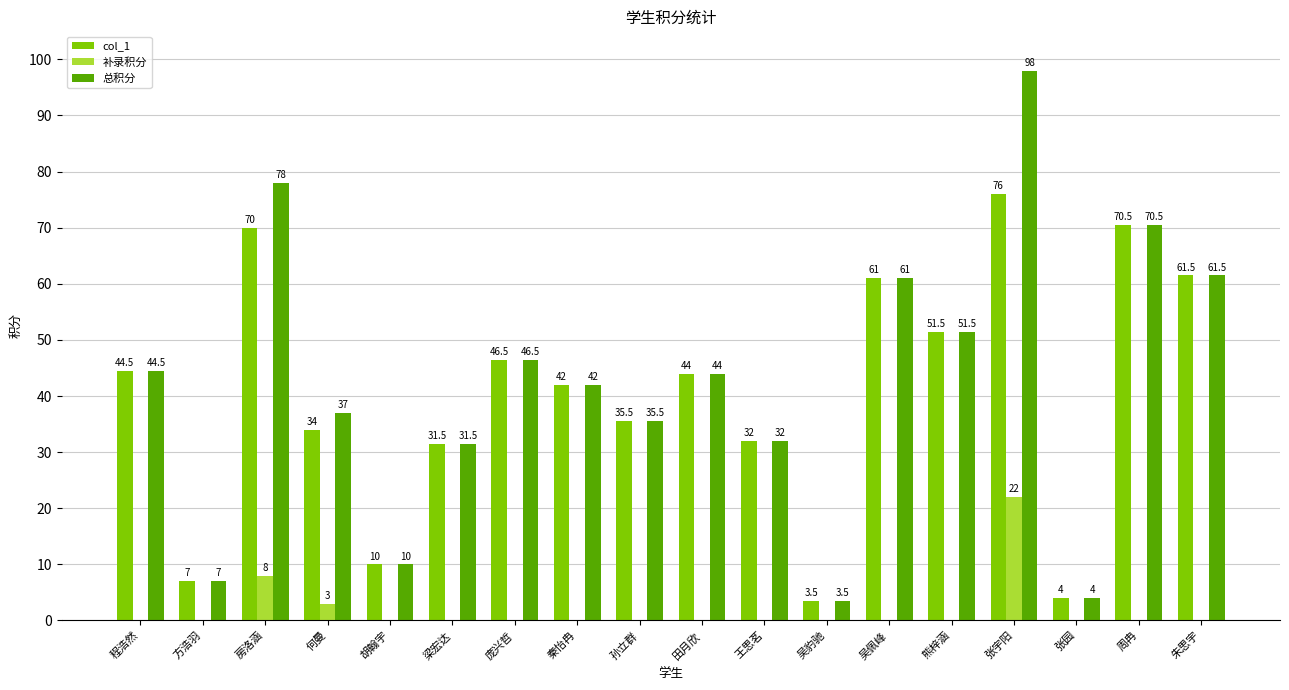

Read the 总积分 value at 张园.

4.0